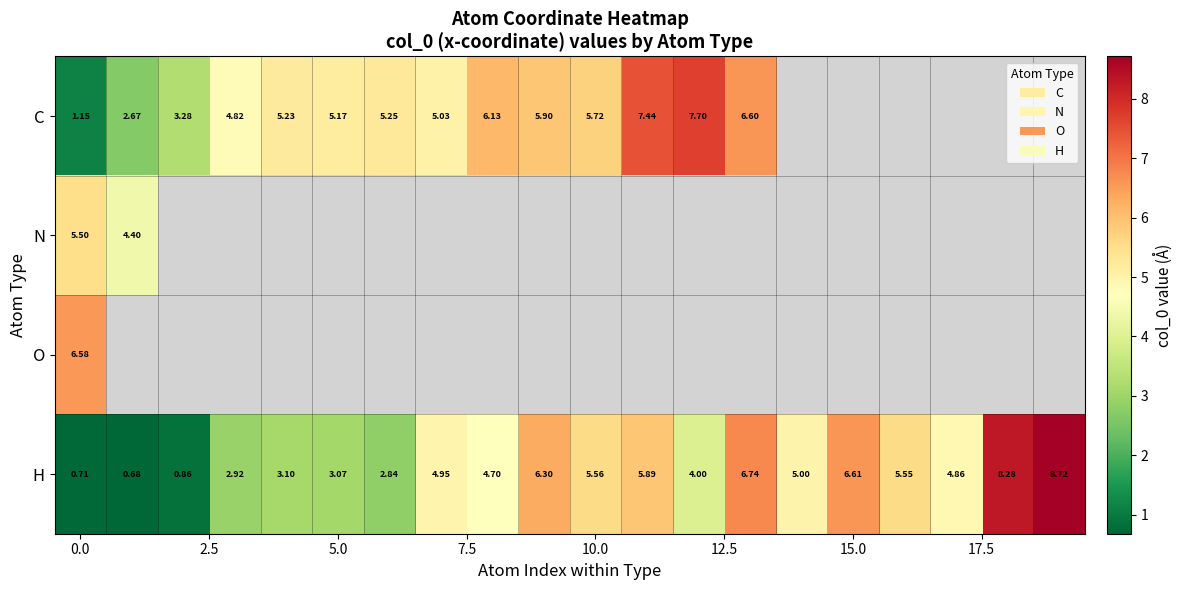

Is the value of H at 10.0 greater than the value of C at 0.0?

Yes